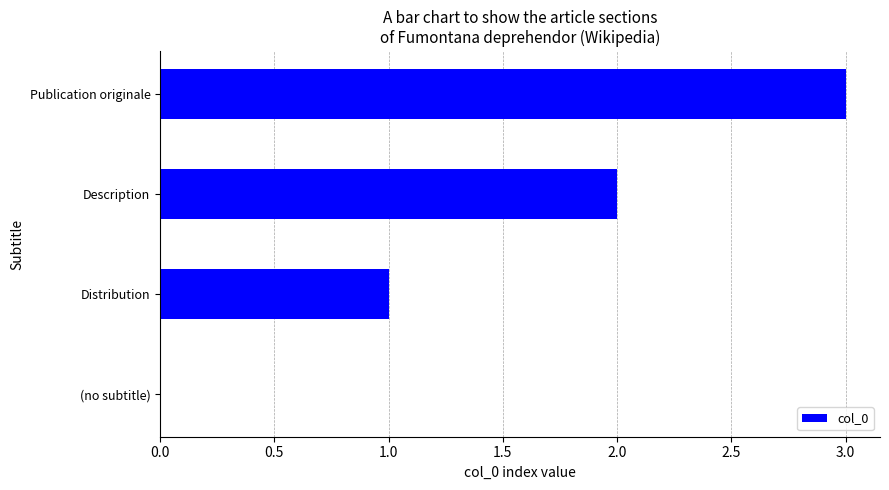

At which category does the chart reach its peak across all series?

Publication originale